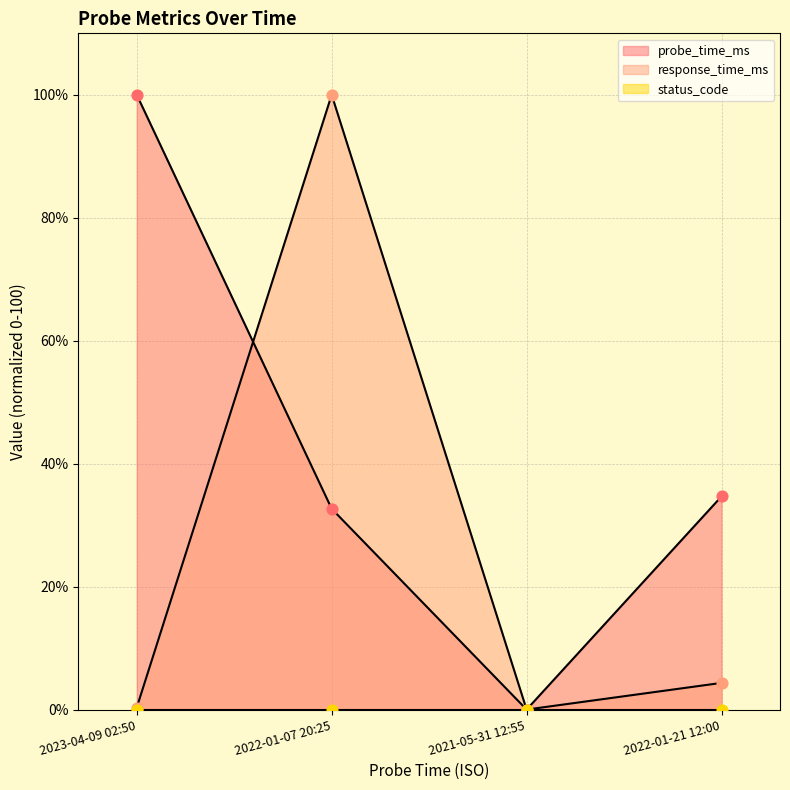

What is the total value across all series at 2023-04-09 02:50?

100.3